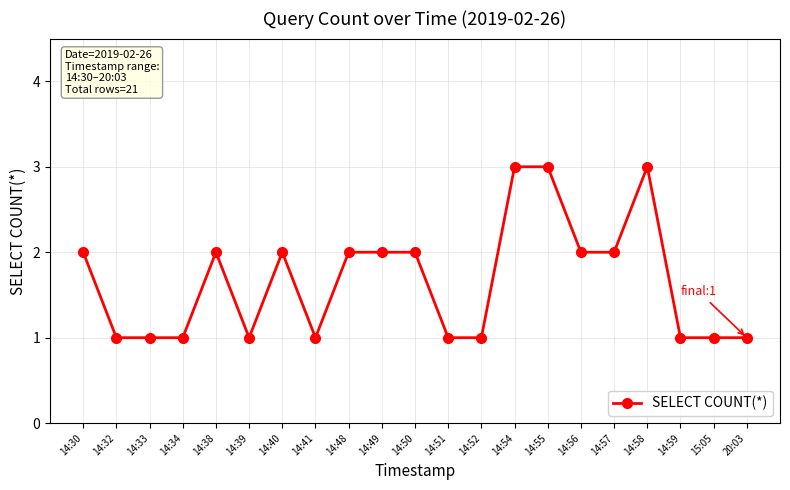

Approximately how many times larger is the value at 14:41 compared to 14:40?

0.5